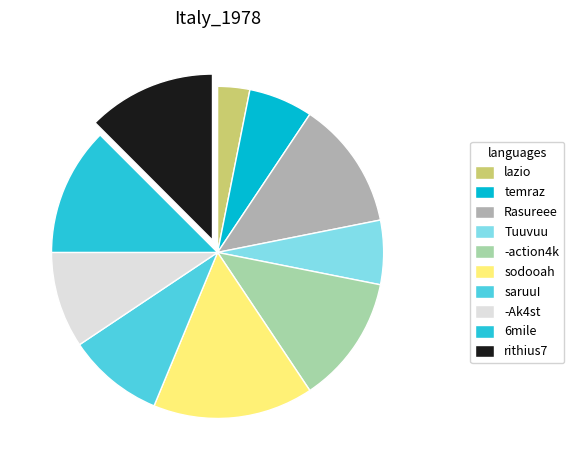

Approximately how many times larger is the value at Rasureee compared to 6mile?

1.0